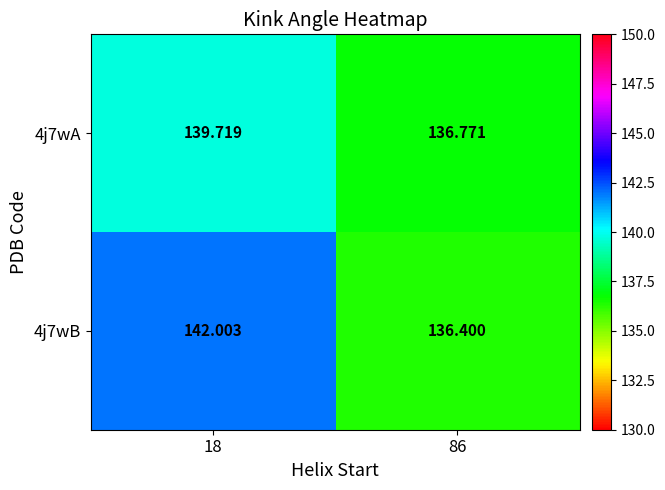

At how many categories does at least one series exceed 137?

1